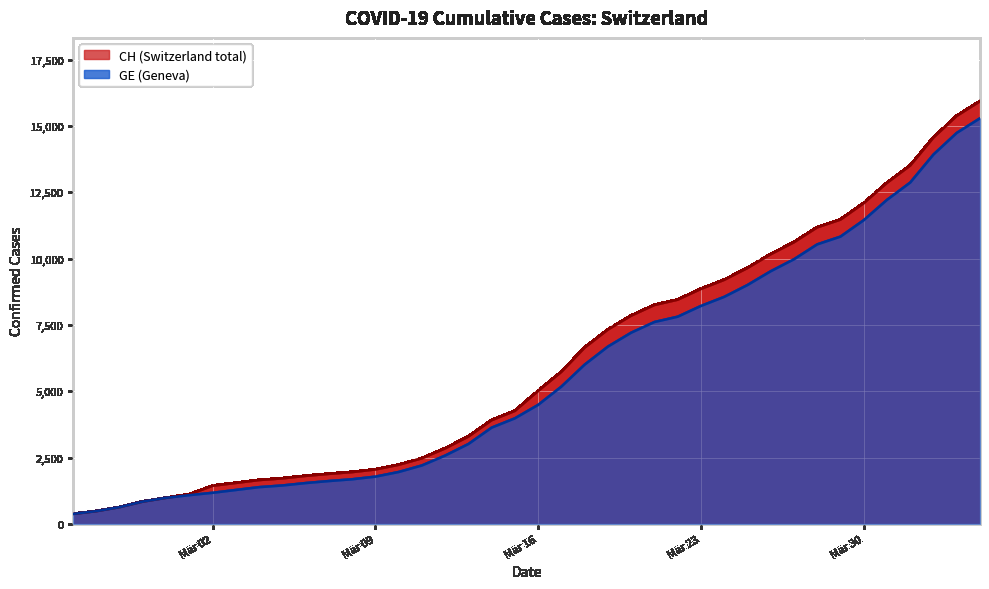

What is the lowest value of the GE series?

375